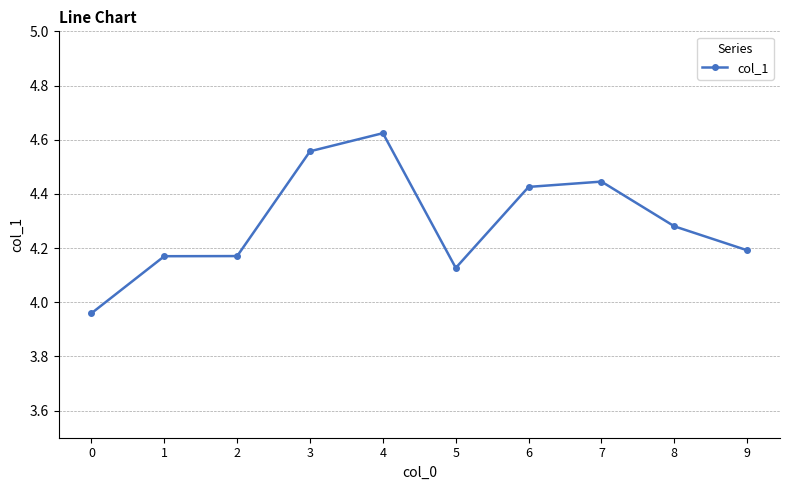

True or false: the data shows 4.2 at 1.

True